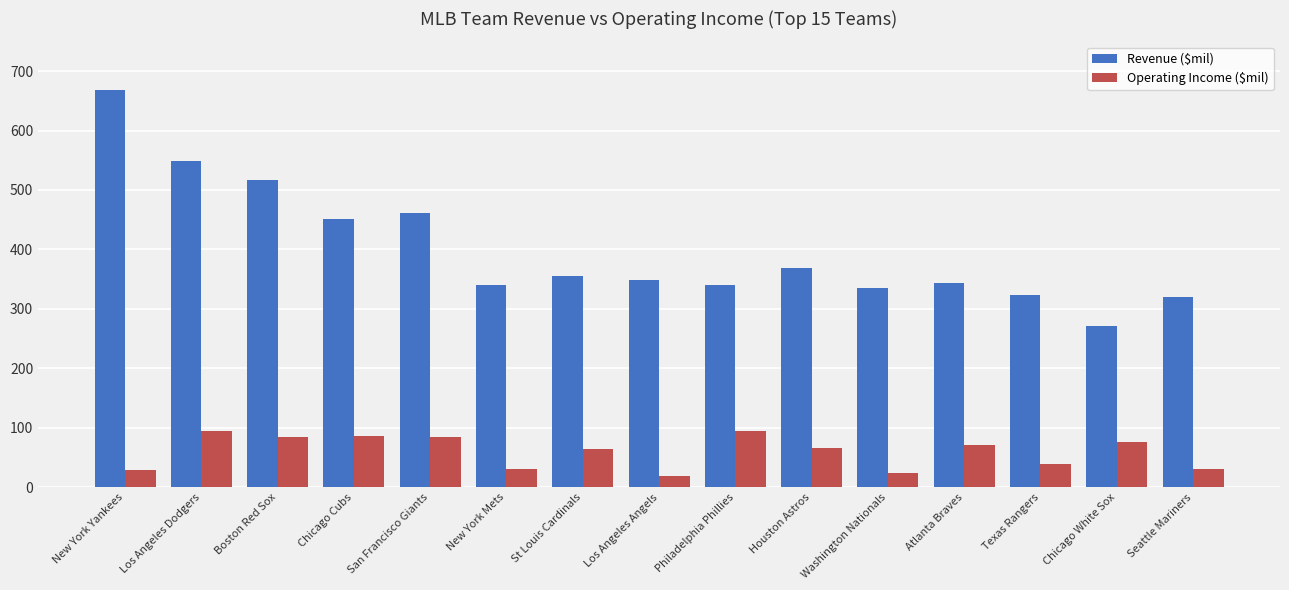

The Operating Income ($mil) series shows 21 at Houston Astros. True or false?

False